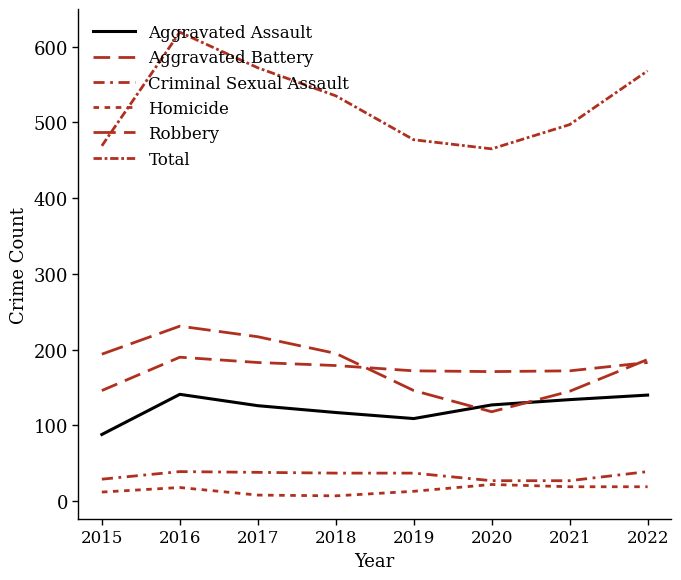

Reading left to right, what are all the values shown in this chart?

Aggravated Assault: 2015=88	2016=141	2017=126	2018=117	2019=109	2020=127	2021=134	2022=140
Aggravated Battery: 2015=146	2016=190	2017=183	2018=179	2019=172	2020=171	2021=172	2022=183
Criminal Sexual Assault: 2015=29	2016=39	2017=38	2018=37	2019=37	2020=27	2021=27	2022=39
Homicide: 2015=12	2016=18	2017=8	2018=7	2019=13	2020=22	2021=19	2022=19
Robbery: 2015=194	2016=231	2017=217	2018=195	2019=146	2020=118	2021=145	2022=187
Total: 2015=469	2016=619	2017=572	2018=535	2019=477	2020=465	2021=497	2022=568